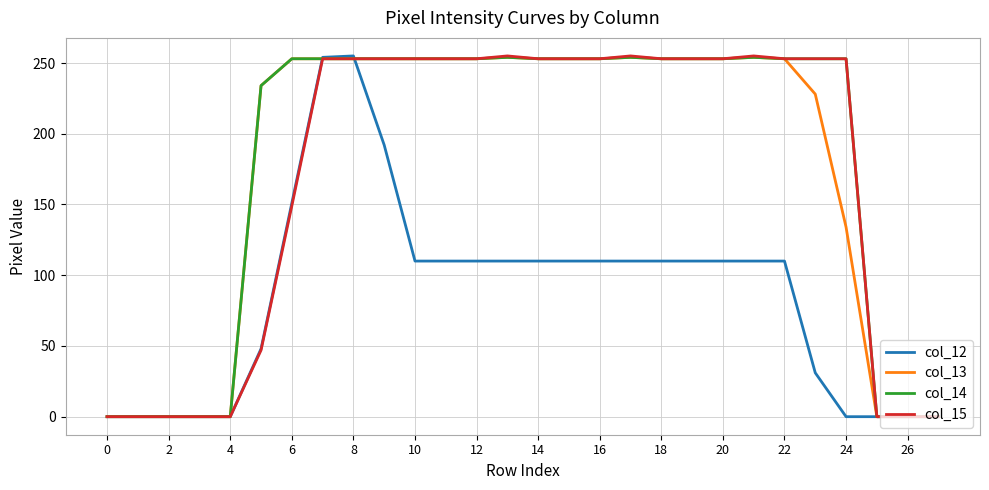

What is the highest value of the col_15 series?

255